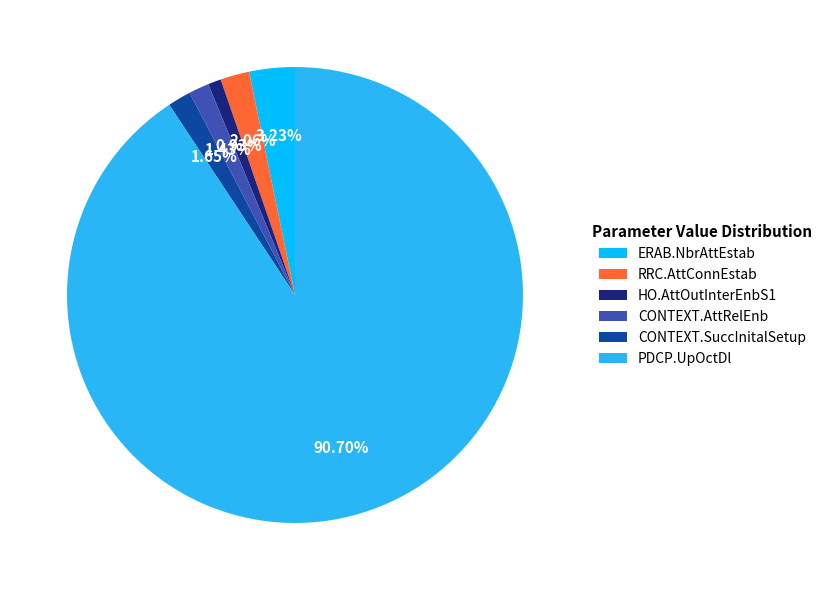

True or false: HO.AttOutInterEnbS1 accounts for 1% of the total.

True